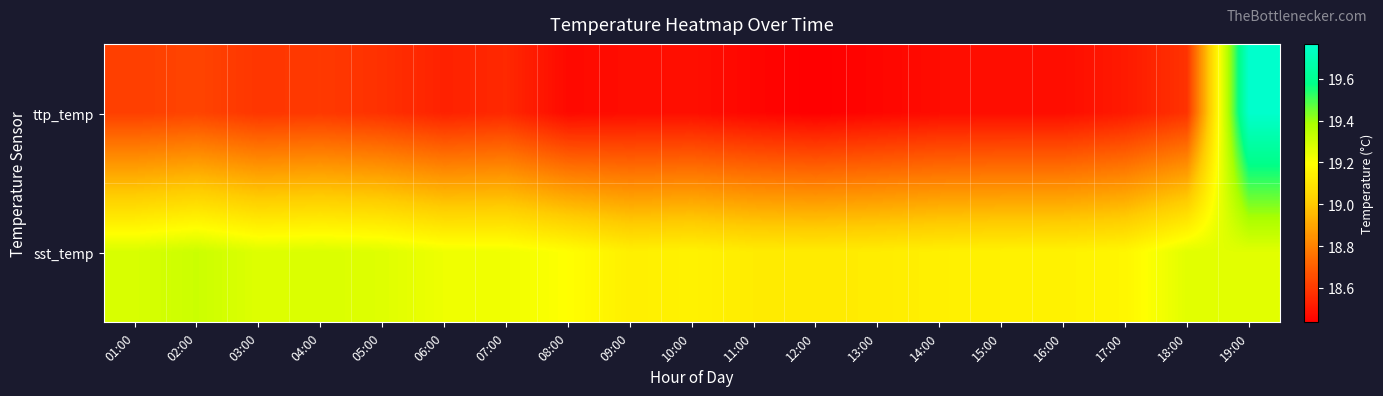

Between 10:00 and 17:00, which is larger?

17:00